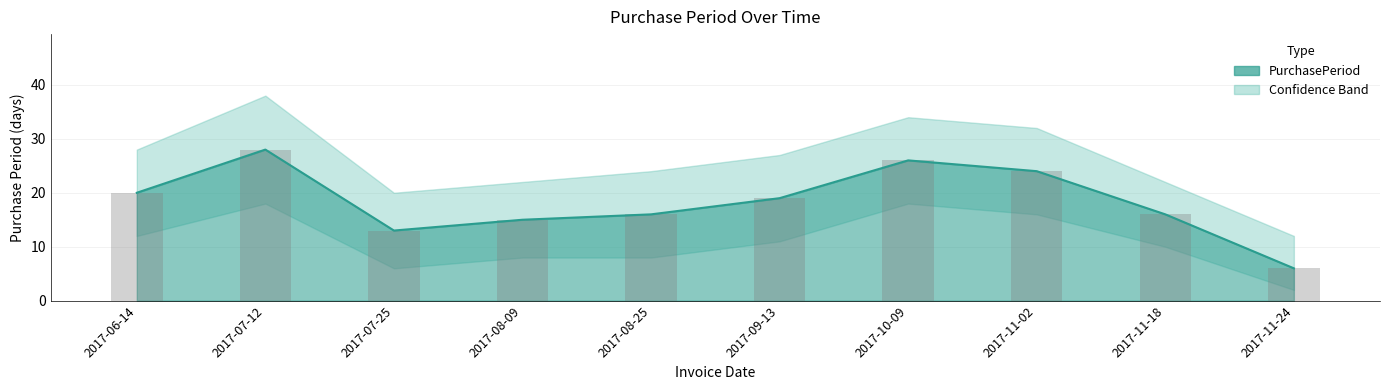

What is the minimum value shown in the chart?

6